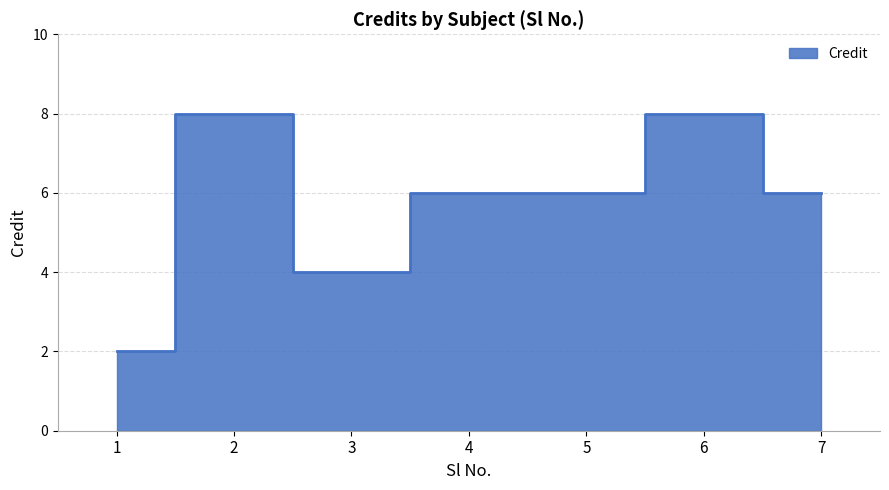

What is the smallest value displayed?

2